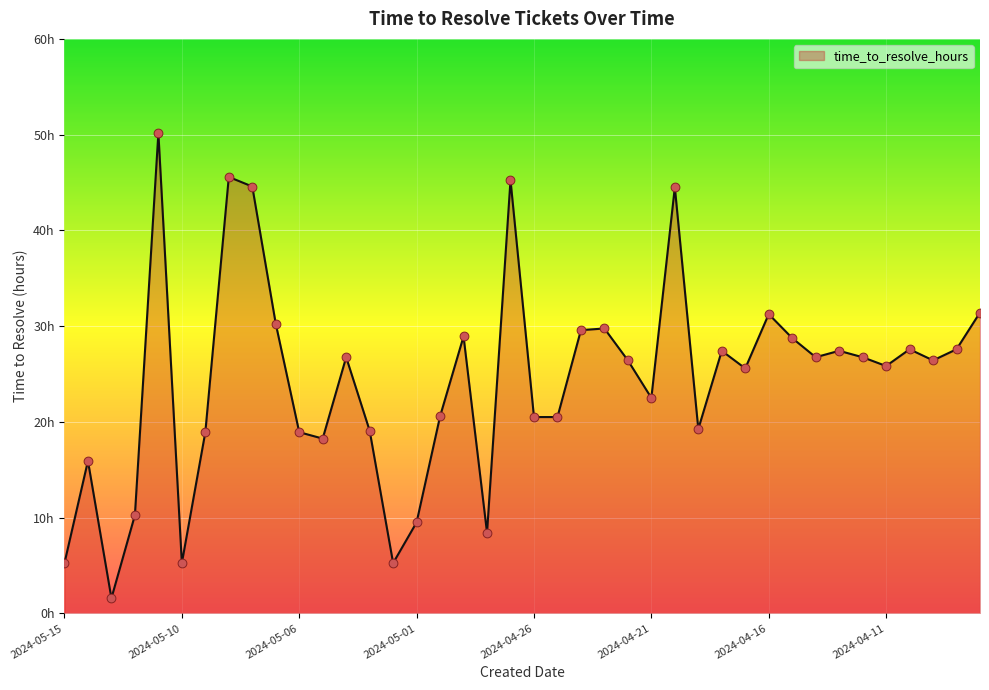

Does the chart have visible grid lines?

Yes